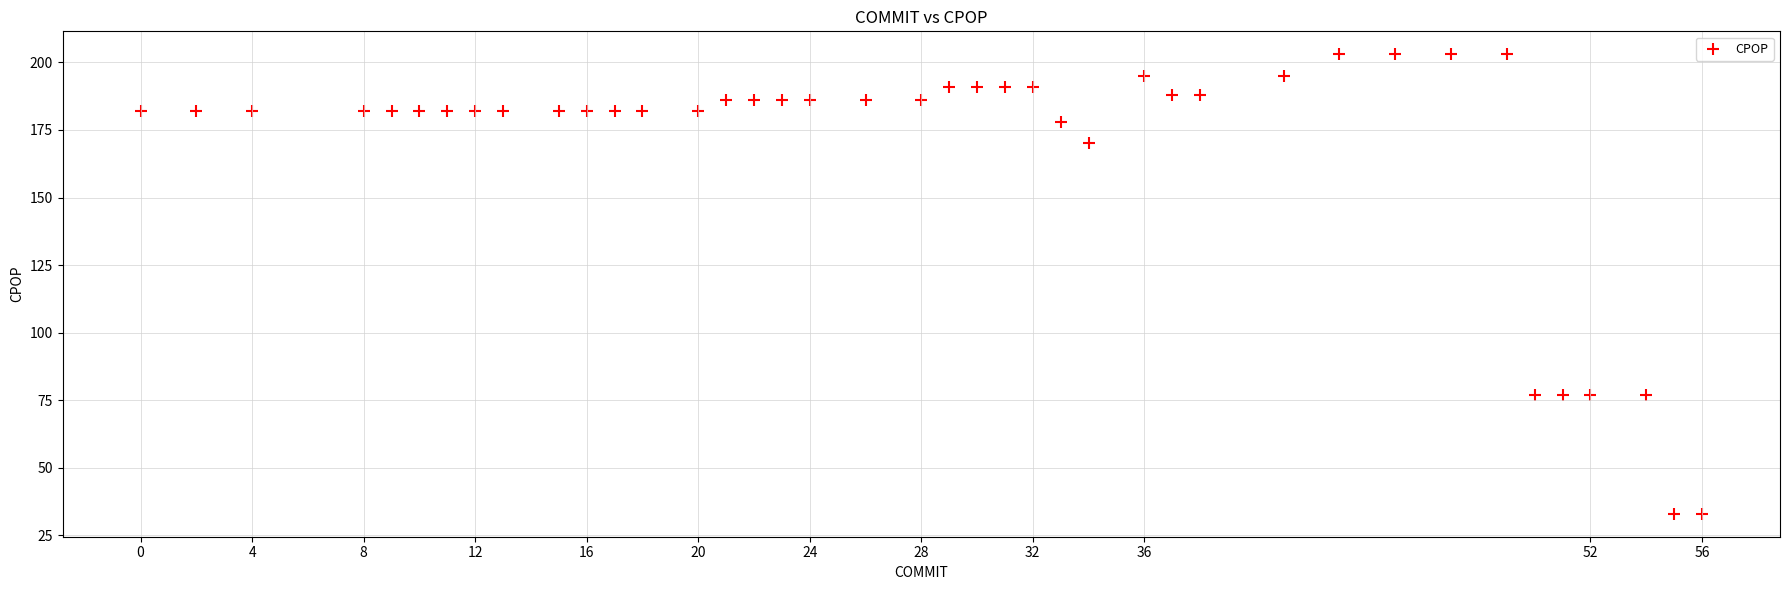

What is the range of Y values (max minus min)?

170